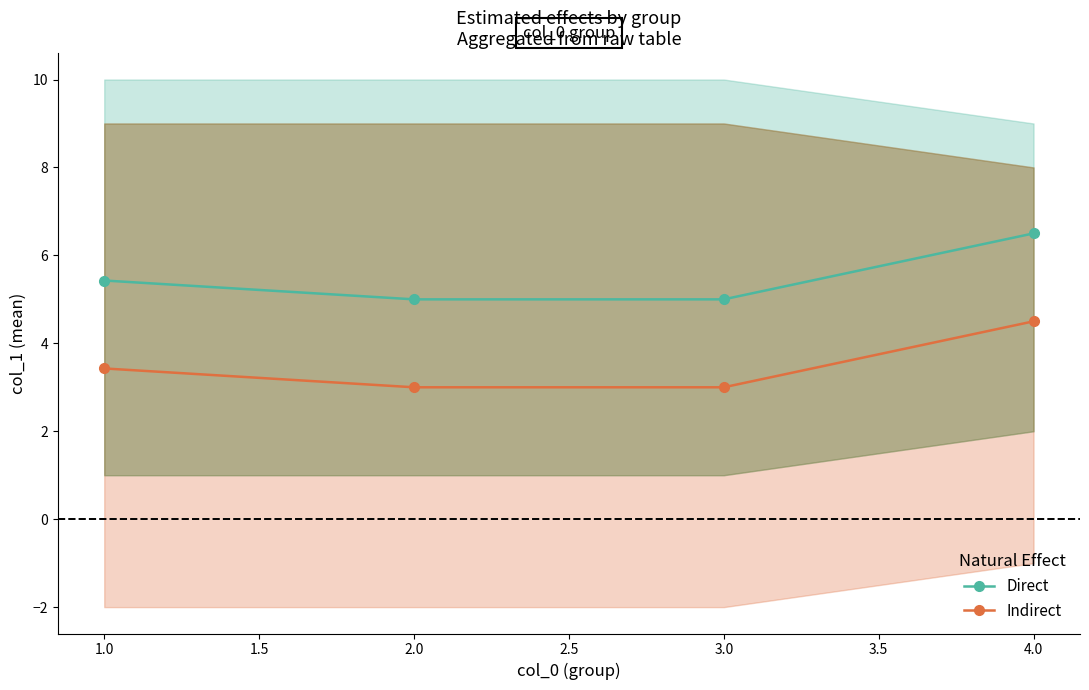

At which label does Indirect reach its peak?

4.0